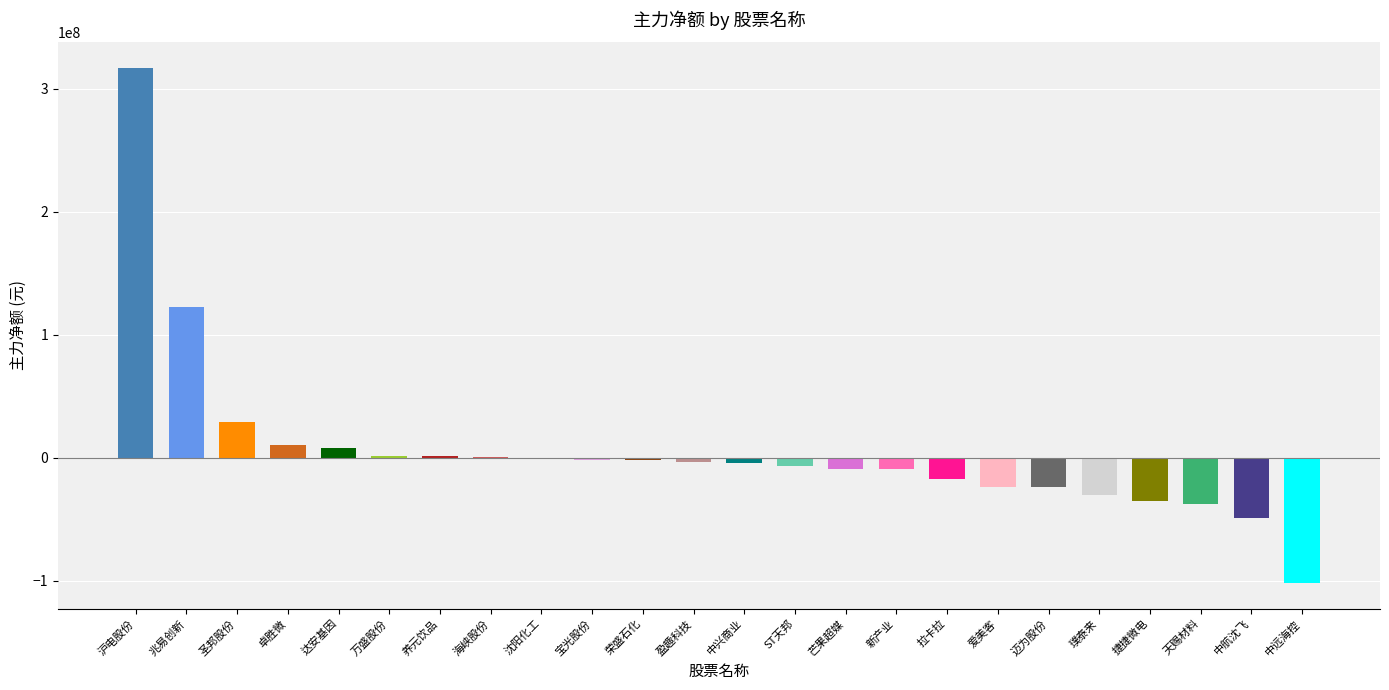

How many distinct data groups are displayed?

1